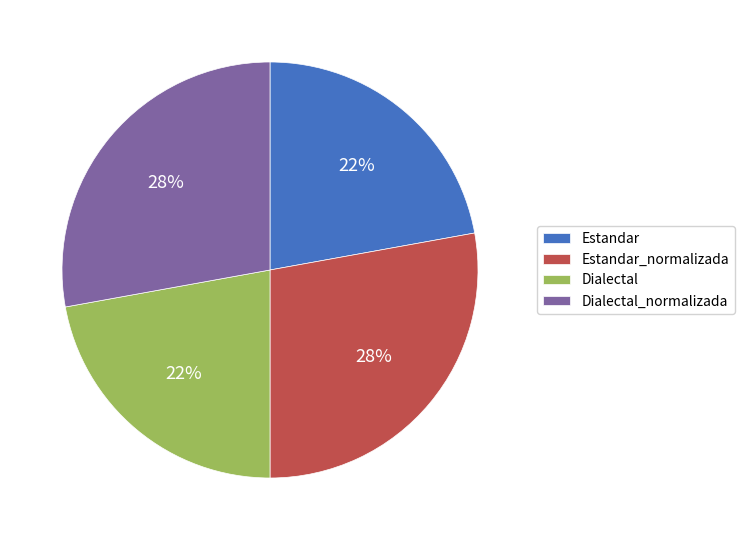

To the nearest percent, what is the average slice percentage?

25%